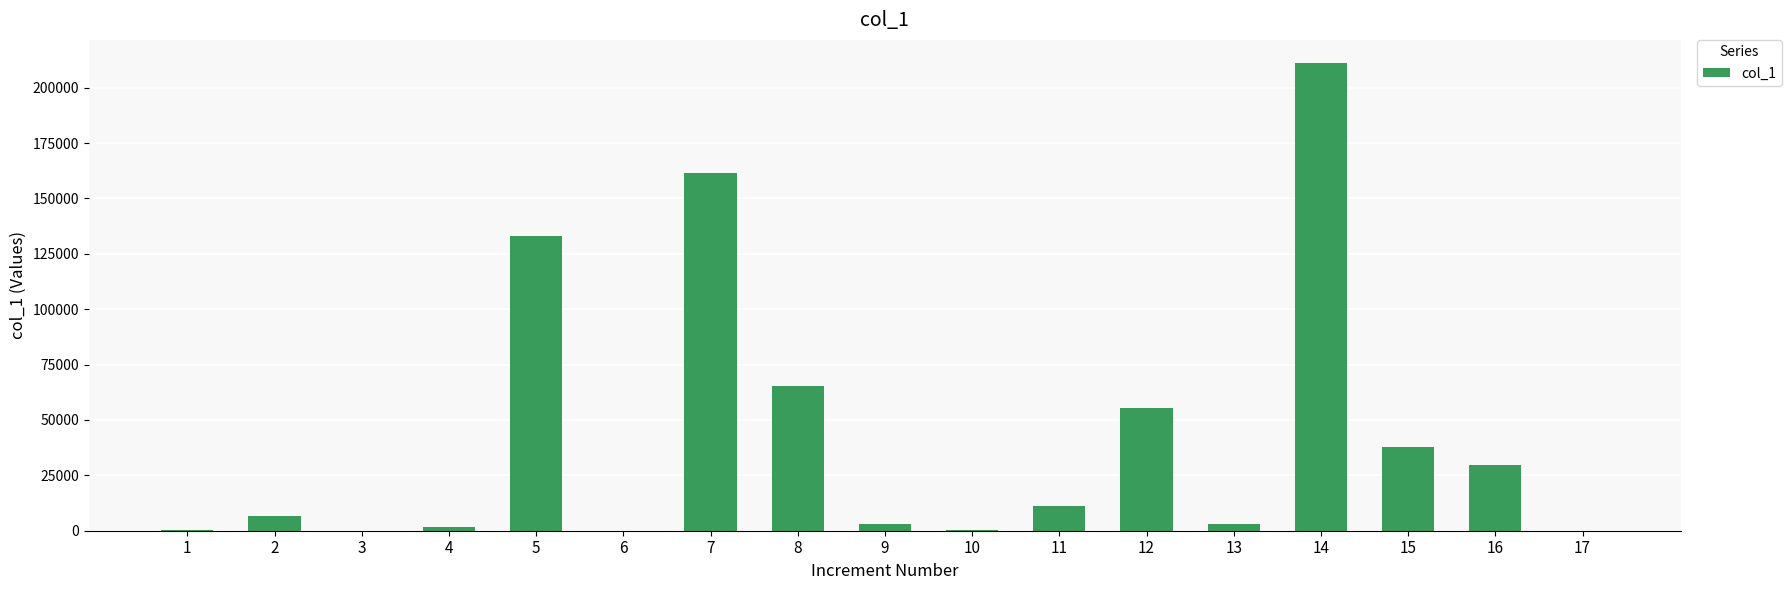

Between 3 and 7, which is larger?

7